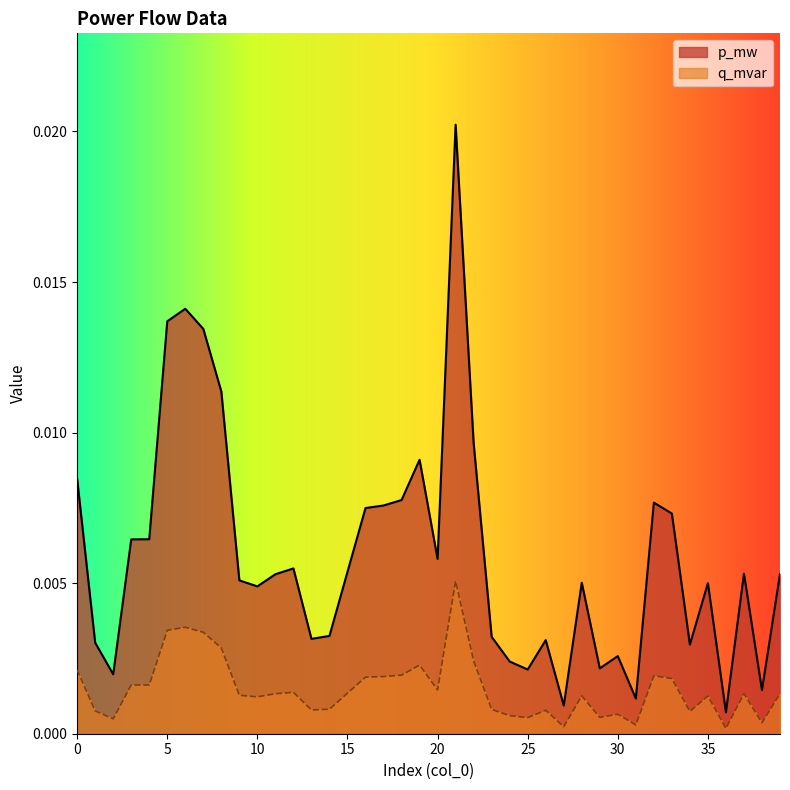

Which category has the highest value across all series?

21